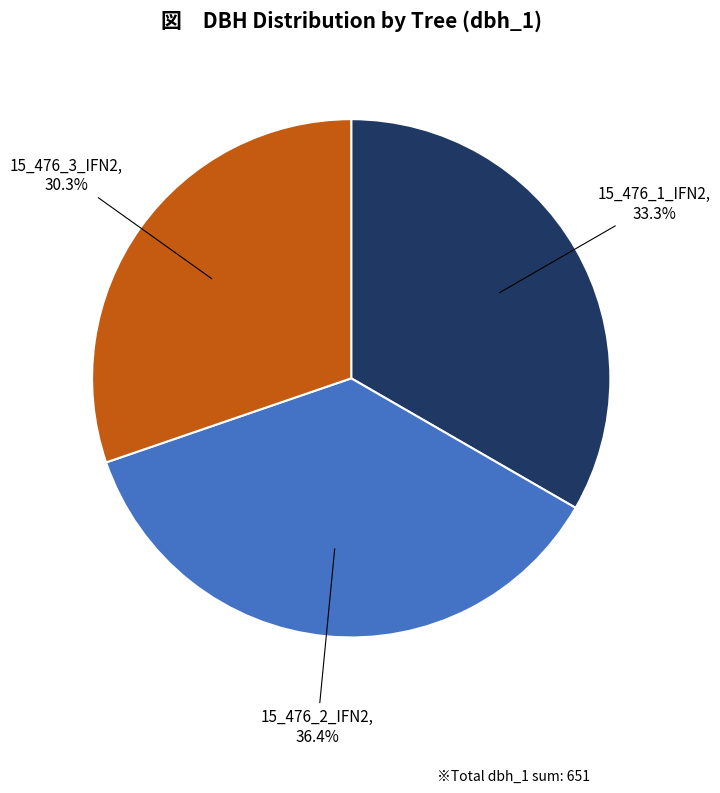

Rank the categories by value from lowest to highest.

15_476_3_IFN2, 15_476_1_IFN2, 15_476_2_IFN2